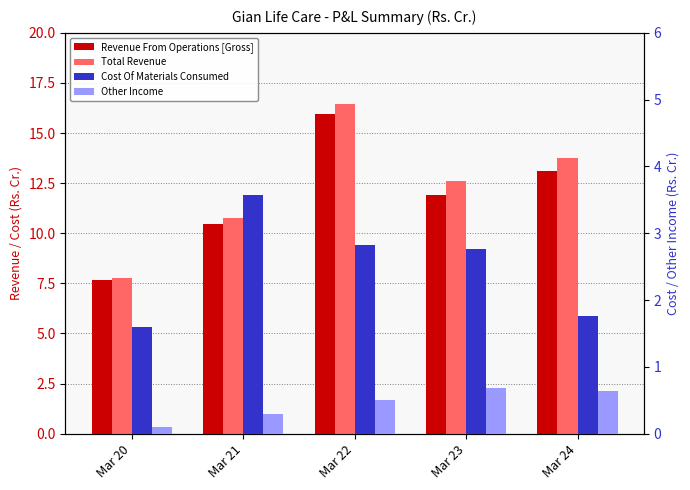

Between Mar 22 and Mar 21, which is larger?

Mar 22